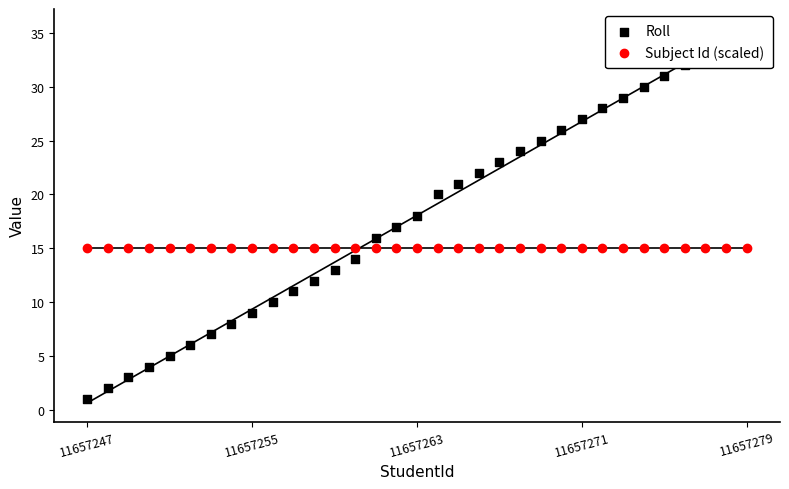

What are all the series names shown in the legend?

Roll, Subject Id (scaled)